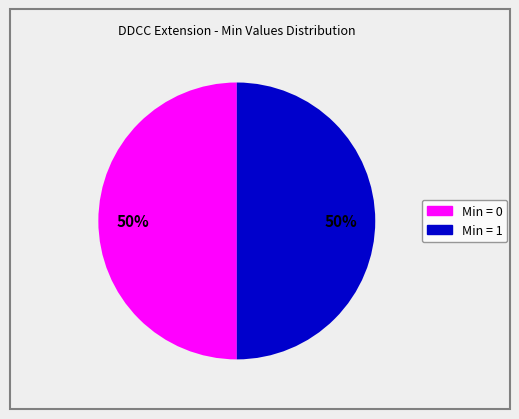

To the nearest percent, what is the average slice percentage?

50%